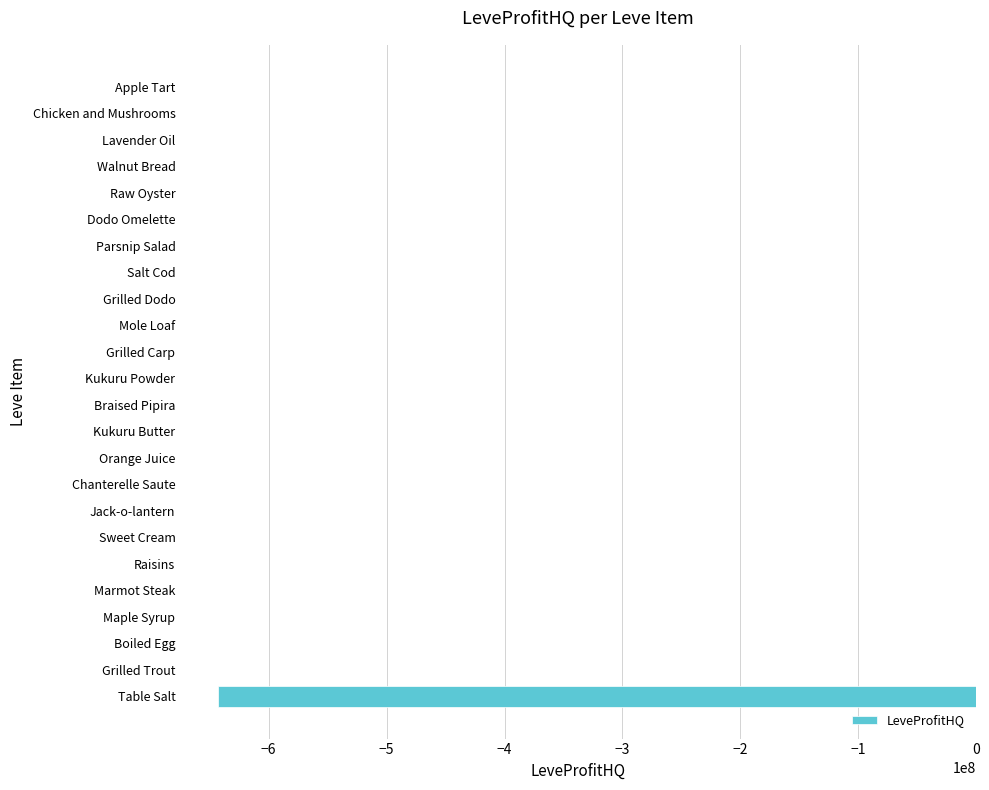

The value at Mole Loaf is 265381533.0. True or false?

False